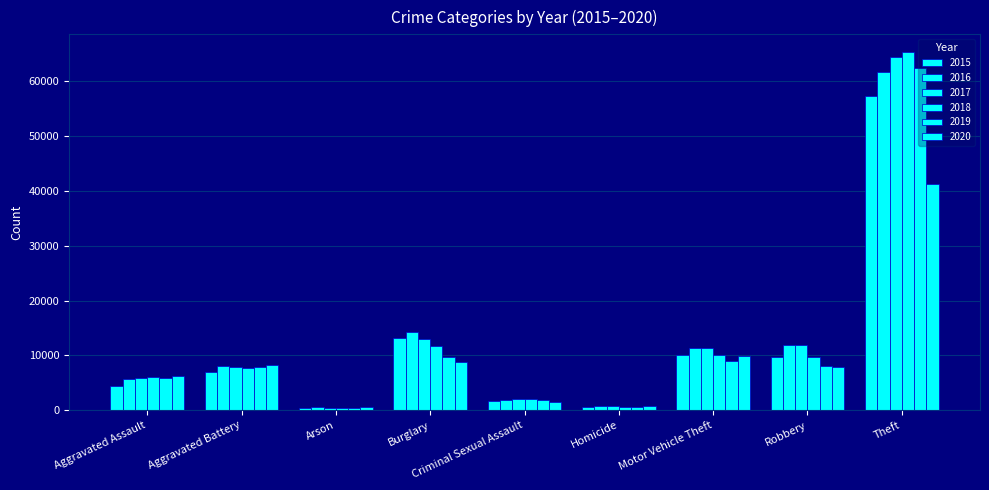

How many series are shown in this chart?

6